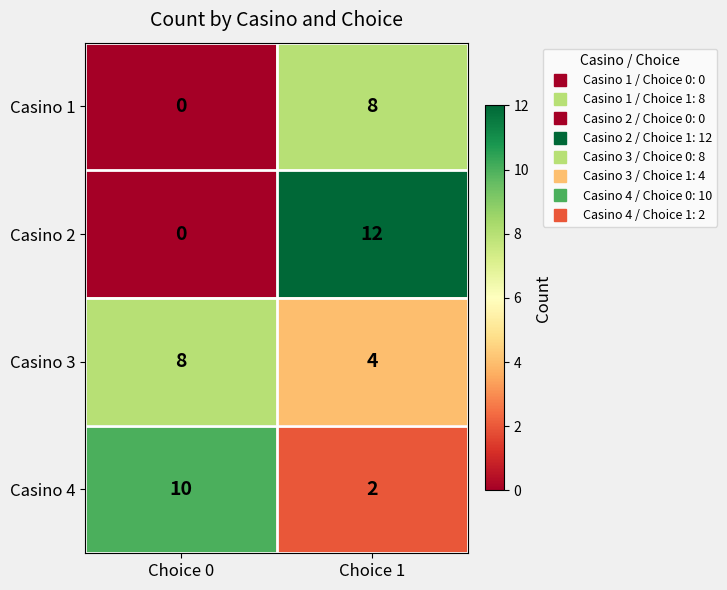

At which label is Casino 1 closest to 4?

Choice 0